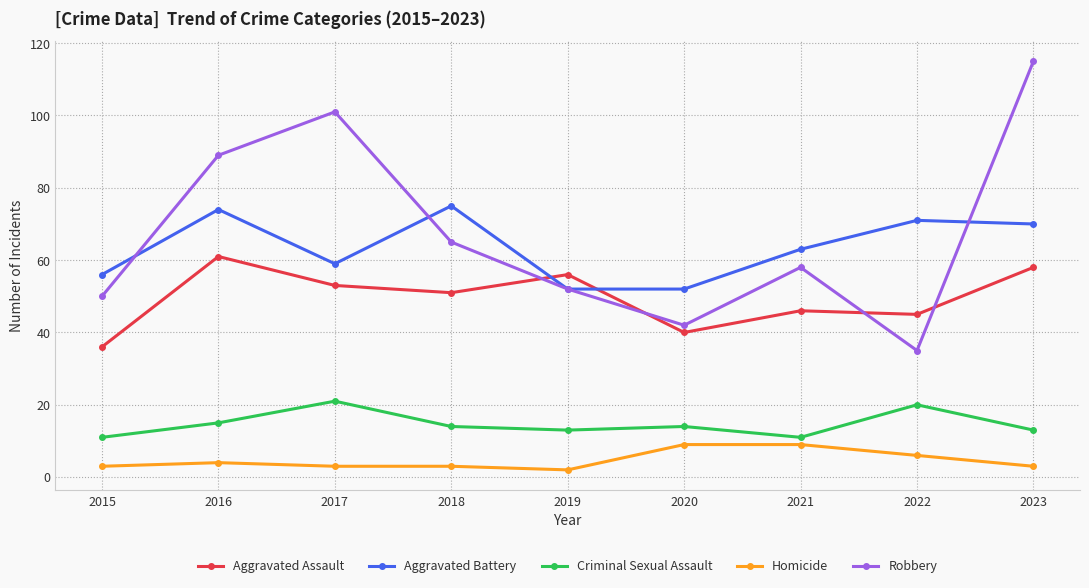

Rank the series at 2023 from highest to lowest value.

Robbery, Aggravated Battery, Aggravated Assault, Criminal Sexual Assault, Homicide